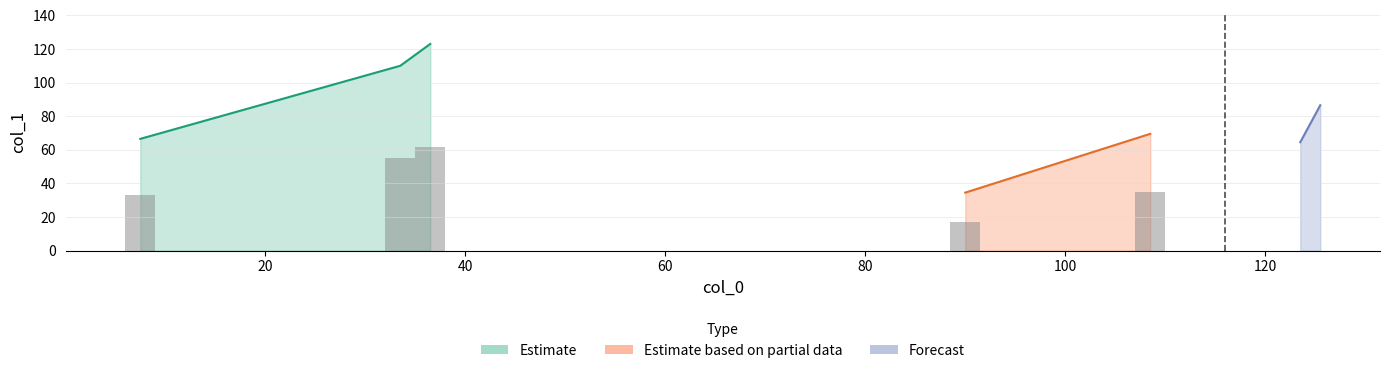

What is the change in value from 33.5 to 36.5?

+13.0